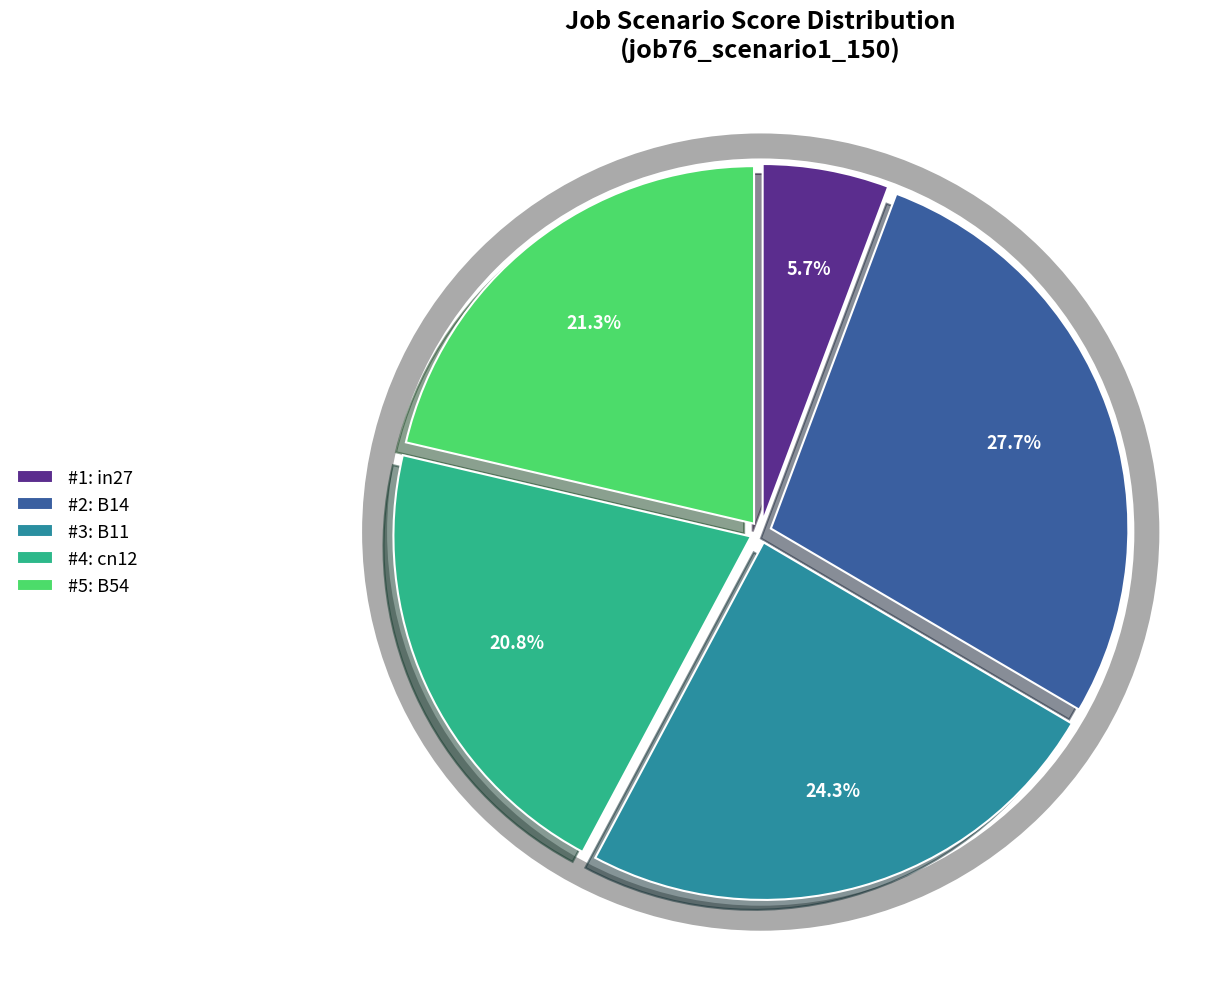

To the nearest percent, what is the difference between the largest and smallest slice percentages?

22%